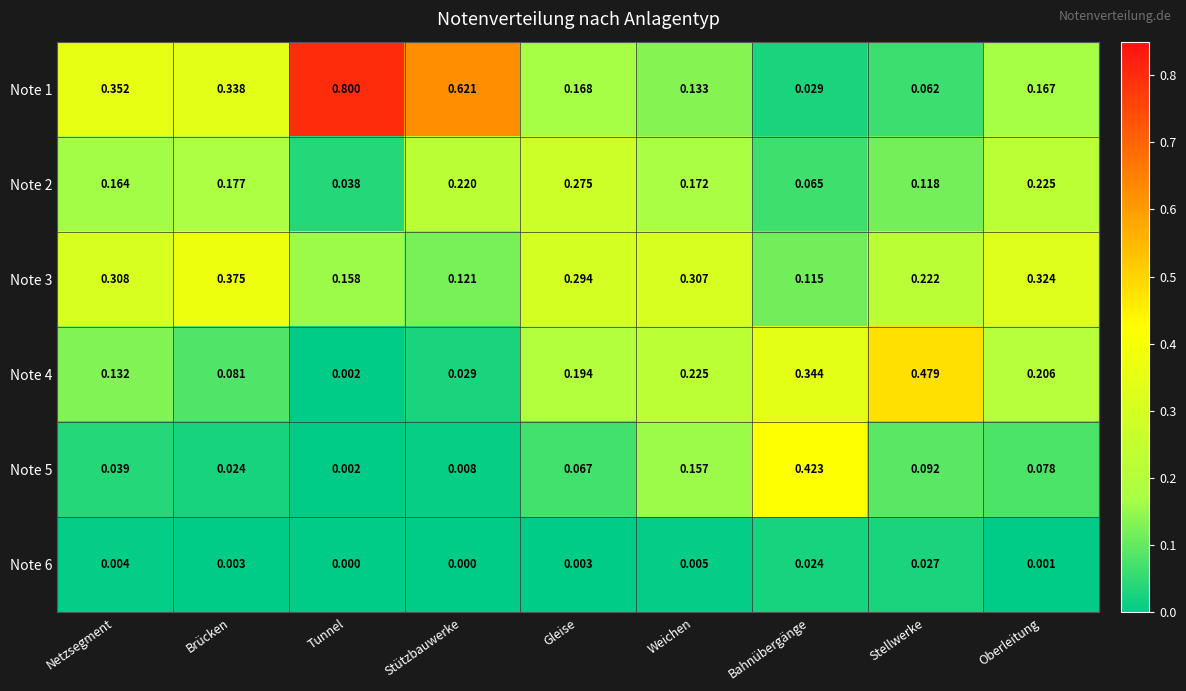

Which series changed the most between Netzsegment and Stellwerke?

Note 4